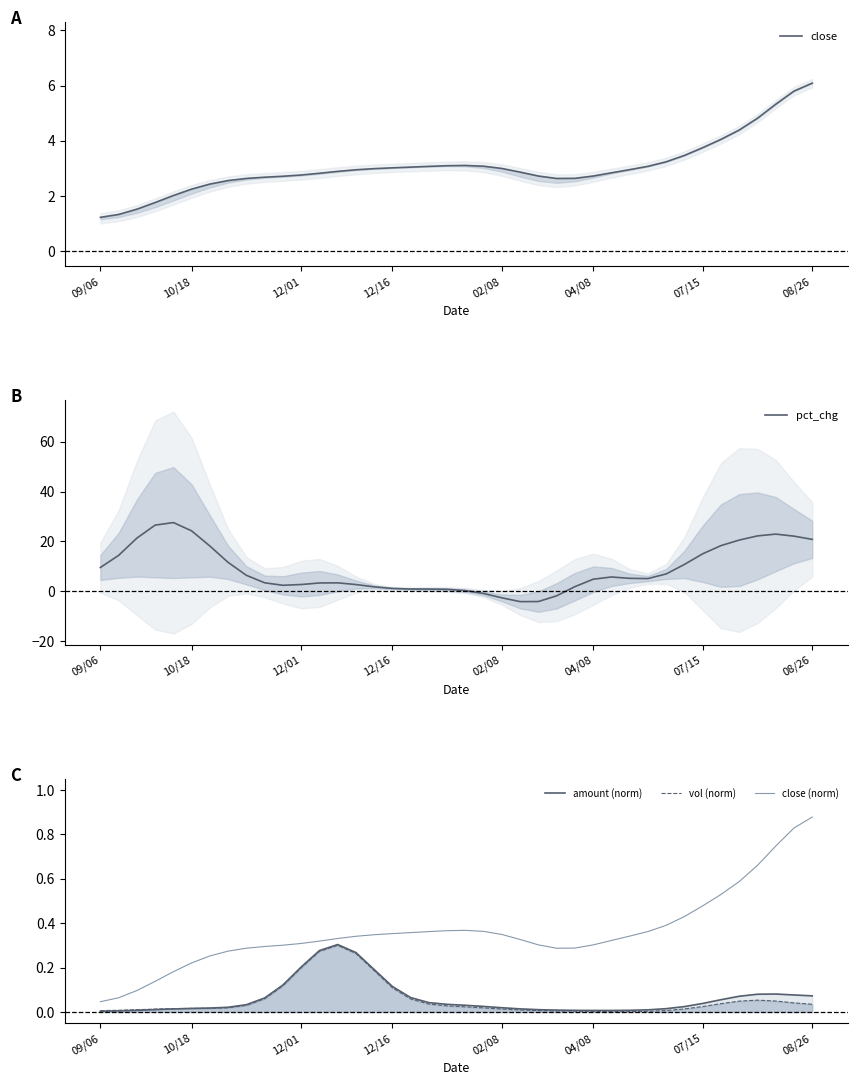

What is the maximum value for pct_chg?

27.6